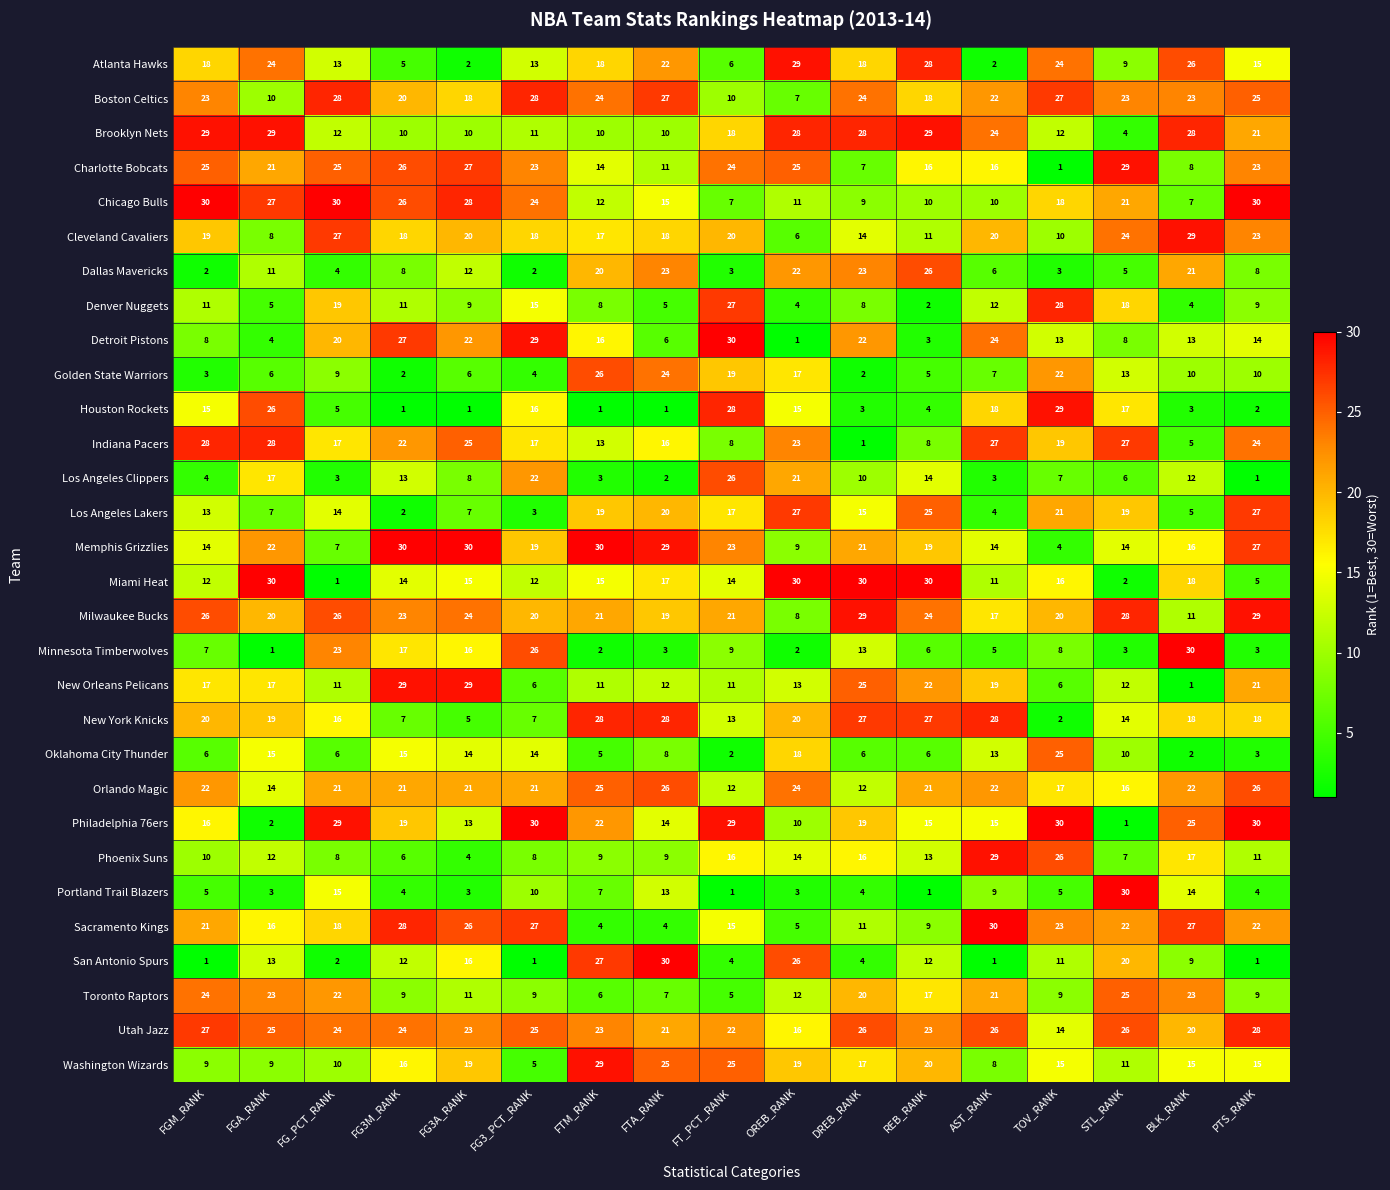

What is the maximum value shown in the chart?

30